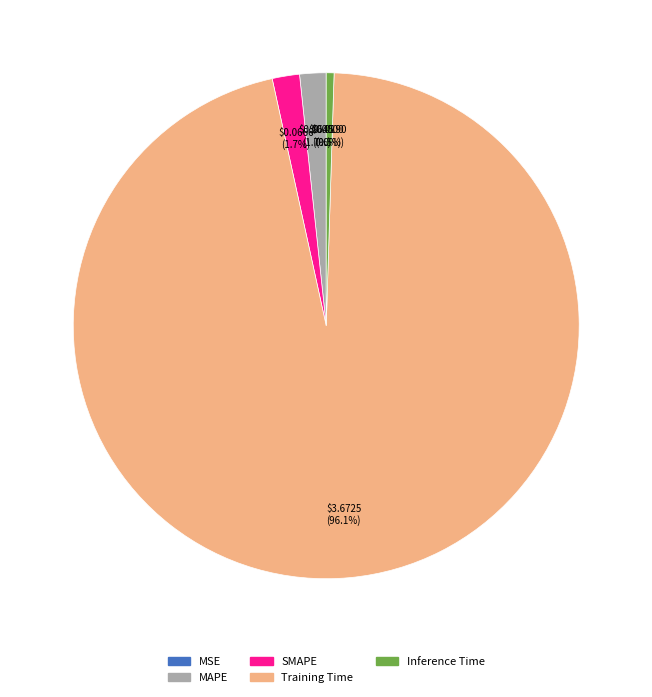

What portion of the pie excludes Training Time?

3.9%